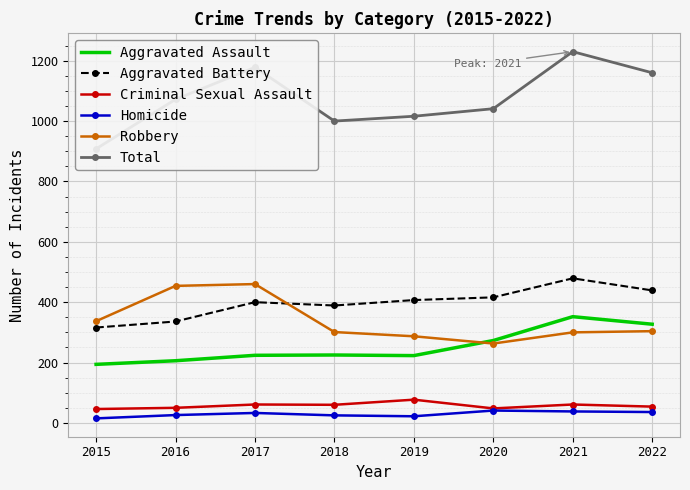

Between 2016 and 2018, which series saw the biggest shift?

Robbery